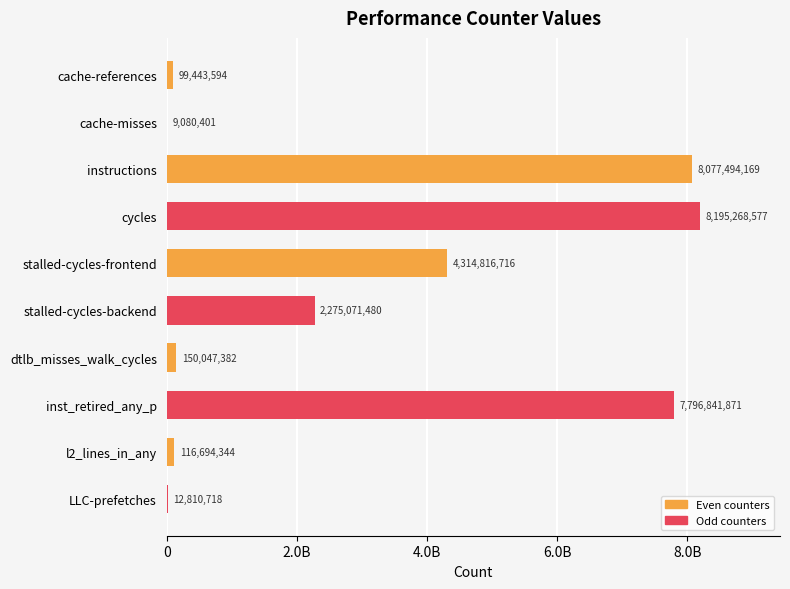

What is the difference between the maximum and minimum values?

8186188176